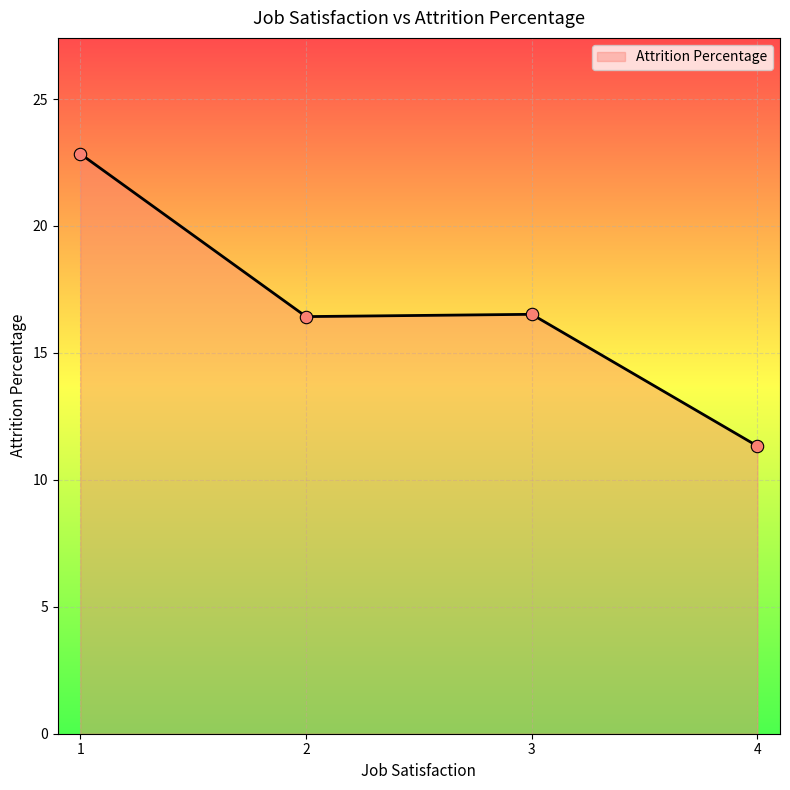

Between 1 and 4, which is larger?

1